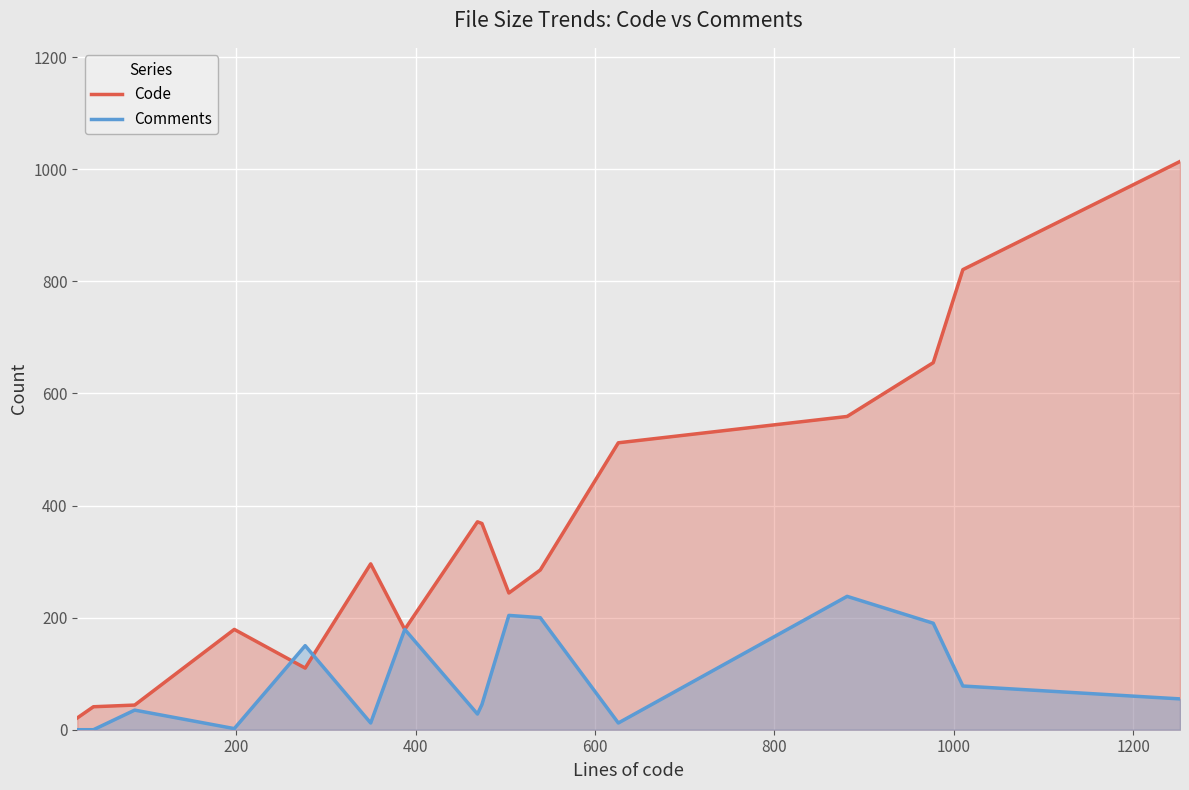

Which series has the largest total across all categories?

Code